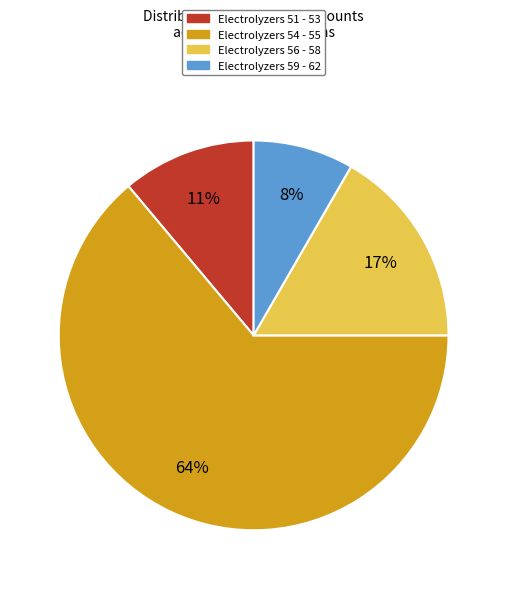

Does any single category account for the majority?

Yes